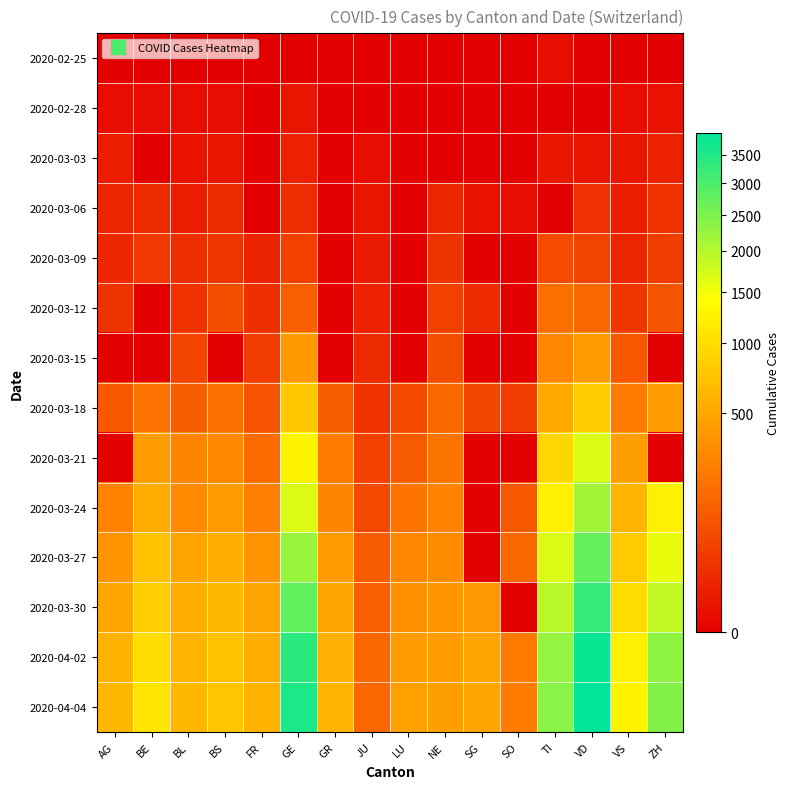

Reading right to left, extract all data points from this chart.

2020-02-25: ZH=0	VS=0	VD=0	TI=1	SO=0	SG=0	NE=0	LU=0	JU=0	GR=0	GE=0	FR=0	BS=0	BL=0	BE=0	AG=0
2020-02-28: ZH=2	VS=1	VD=0	TI=0	SO=0	SG=0	NE=0	LU=0	JU=0	GR=0	GE=3	FR=0	BS=1	BL=1	BE=1	AG=1
2020-03-03: ZH=9	VS=3	VD=3	TI=4	SO=0	SG=0	NE=0	LU=0	JU=1	GR=0	GE=9	FR=0	BS=3	BL=2	BE=0	AG=6
2020-03-06: ZH=26	VS=6	VD=23	TI=0	SO=1	SG=2	NE=13	LU=0	JU=3	GR=0	GE=18	FR=0	BS=15	BL=6	BE=17	AG=12
2020-03-09: ZH=40	VS=12	VD=51	TI=68	SO=0	SG=0	NE=27	LU=0	JU=5	GR=0	GE=49	FR=11	BS=28	BL=20	BE=34	AG=14
2020-03-12: ZH=92	VS=30	VD=156	TI=180	SO=0	SG=15	NE=46	LU=0	JU=9	GR=0	GE=121	FR=22	BS=73	BL=26	BE=0	AG=27
2020-03-15: ZH=0	VS=98	VD=406	TI=291	SO=0	SG=0	NE=74	LU=0	JU=16	GR=0	GE=401	FR=40	BS=0	BL=54	BE=0	AG=0
2020-03-18: ZH=424	VS=225	VD=796	TI=511	SO=43	SG=61	NE=146	LU=65	JU=26	GR=116	GE=769	FR=86	BS=182	BL=116	BE=193	AG=101
2020-03-21: ZH=0	VS=433	VD=1676	TI=918	SO=0	SG=0	NE=200	LU=109	JU=49	GR=239	GE=1276	FR=167	BS=299	BL=282	BE=418	AG=0
2020-03-24: ZH=1211	VS=606	VD=2162	TI=1211	SO=104	SG=0	NE=265	LU=205	JU=66	GR=276	GE=1679	FR=255	BS=414	BL=306	BE=532	AG=266
2020-03-27: ZH=1578	VS=808	VD=2745	TI=1688	SO=157	SG=0	NE=316	LU=287	JU=112	GR=409	GE=2234	FR=369	BS=534	BL=466	BE=718	AG=364
2020-03-30: ZH=1874	VS=1000	VD=3272	TI=1962	SO=0	SG=389	NE=378	LU=351	JU=122	GR=497	GE=2764	FR=477	BS=621	BL=539	BE=826	AG=481
2020-04-02: ZH=2323	VS=1218	VD=3796	TI=2271	SO=227	SG=480	NE=430	LU=422	JU=145	GR=569	GE=3369	FR=550	BS=718	BL=610	BE=1003	AG=592
2020-04-04: ZH=2452	VS=1273	VD=3915	TI=2377	SO=237	SG=480	NE=433	LU=449	JU=149	GR=598	GE=3561	FR=588	BS=758	BL=625	BE=1073	AG=626